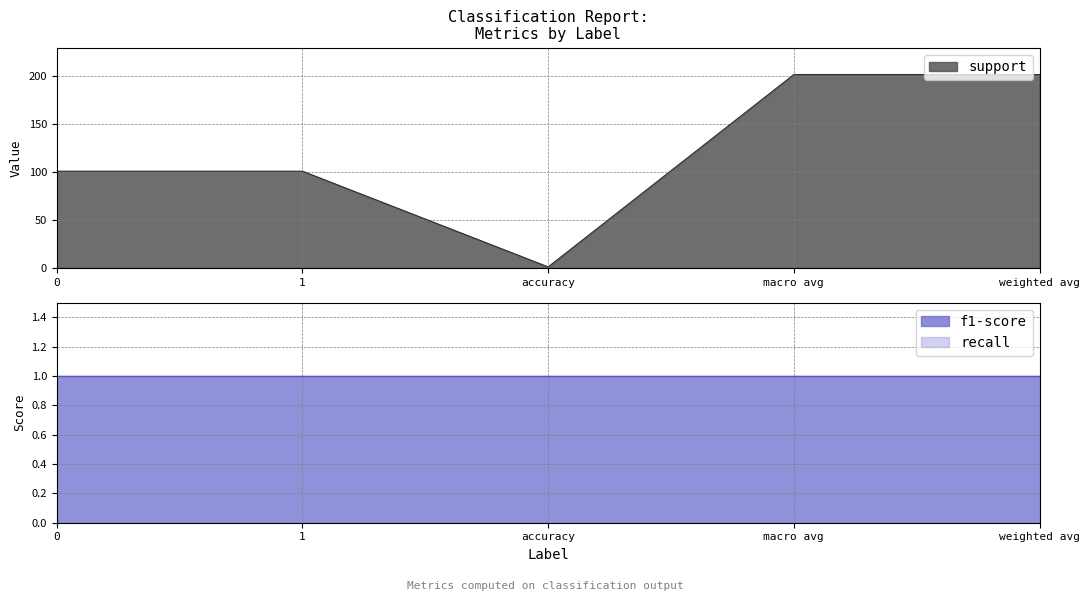

Which series changed the most between 1 and accuracy?

support